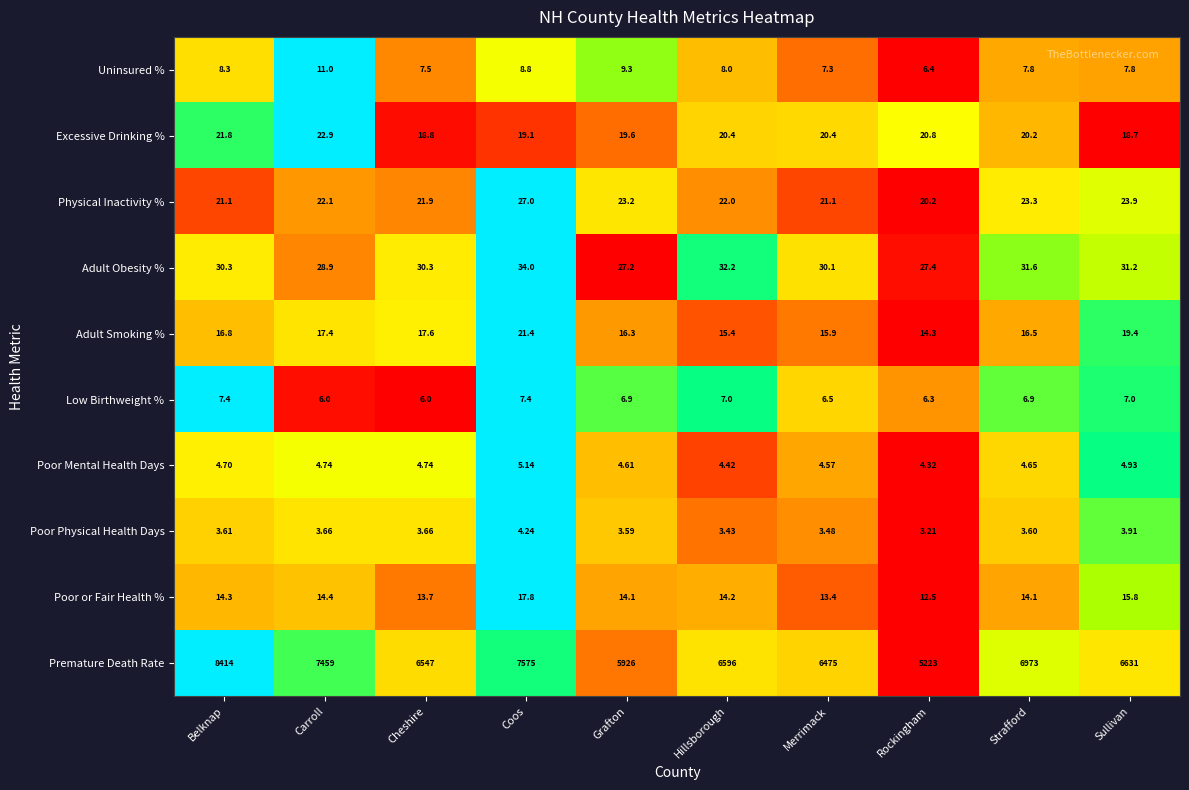

Which category has the highest value in the Poor Mental Health Days series?

Coos